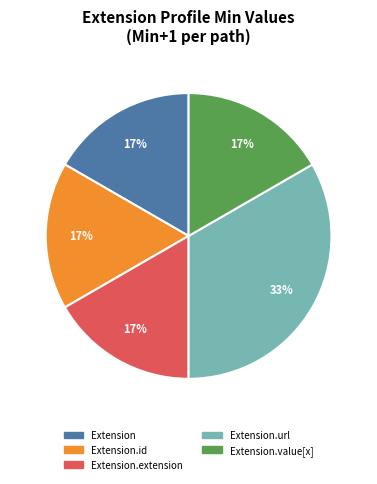

Does any single category account for the majority?

No